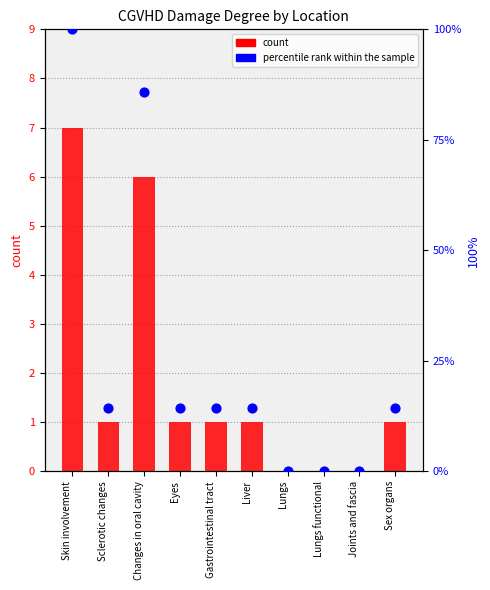

Which series has the largest Y range (max minus min)?

percentile rank within the sample